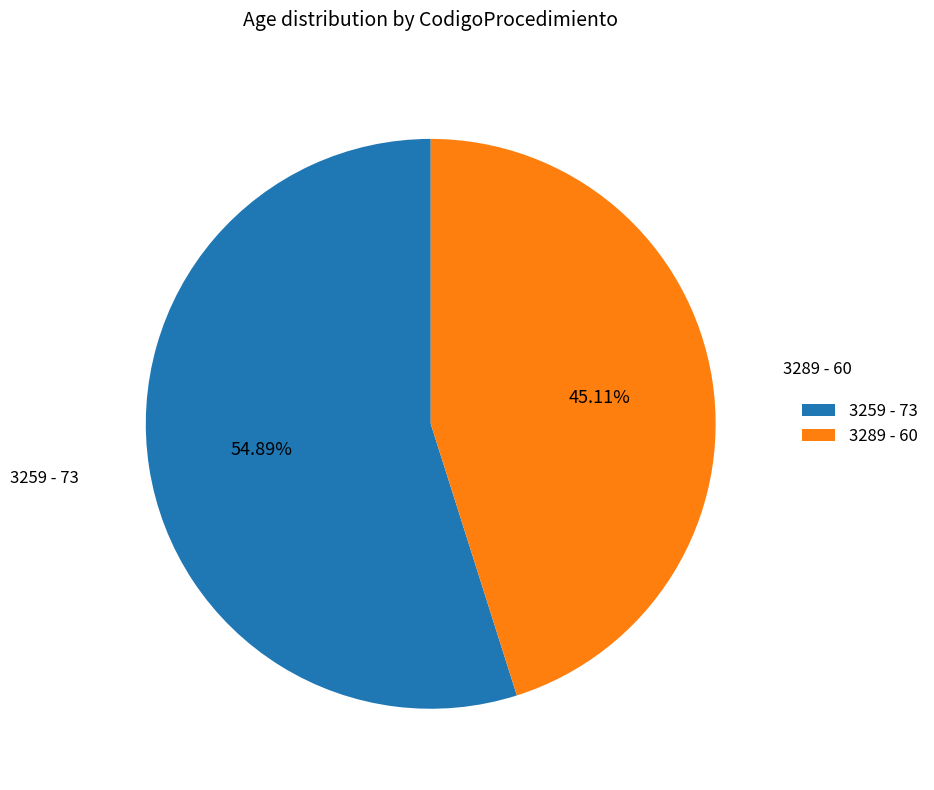

To the nearest percent, what is the difference between the largest and smallest slice percentages?

10%